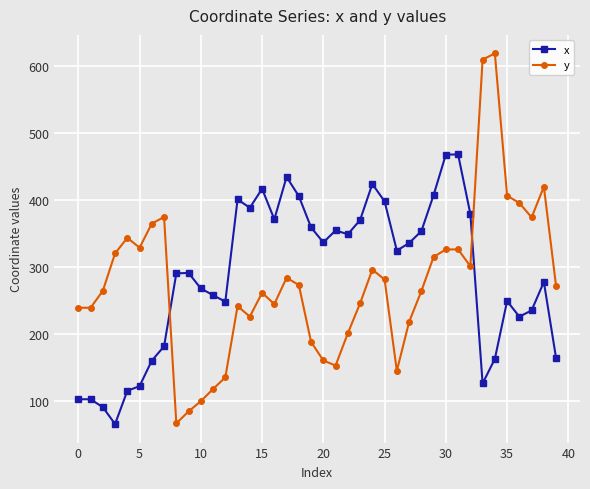

What is the greatest value displayed?

618.5